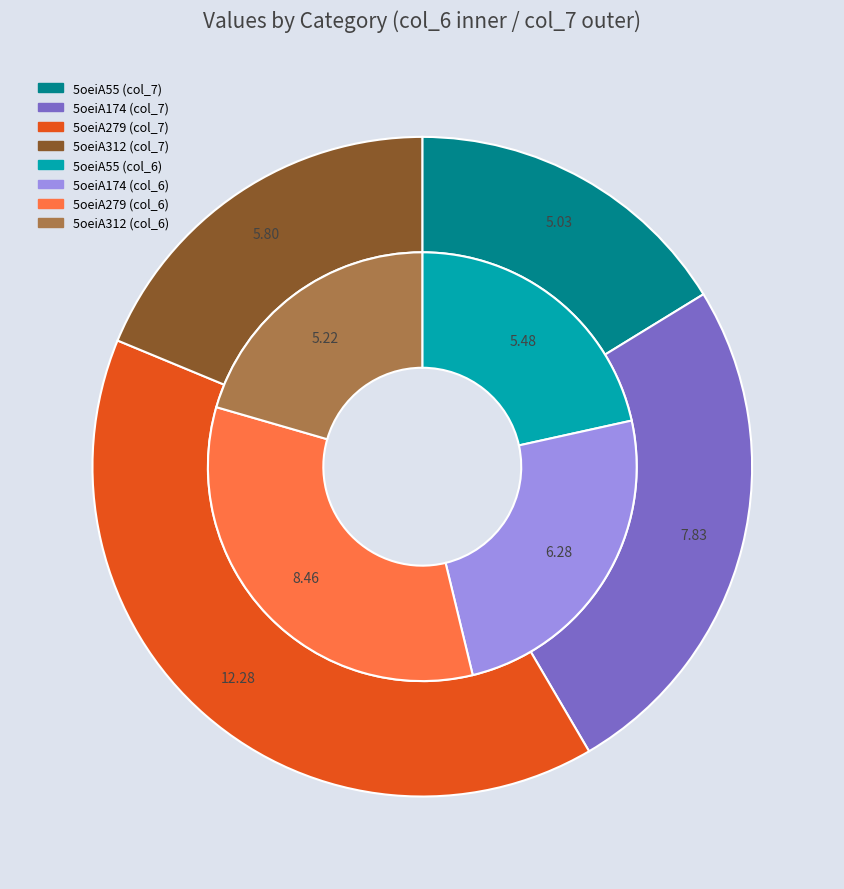

Is it true that 5oeiA174 is 25% of the pie?

True